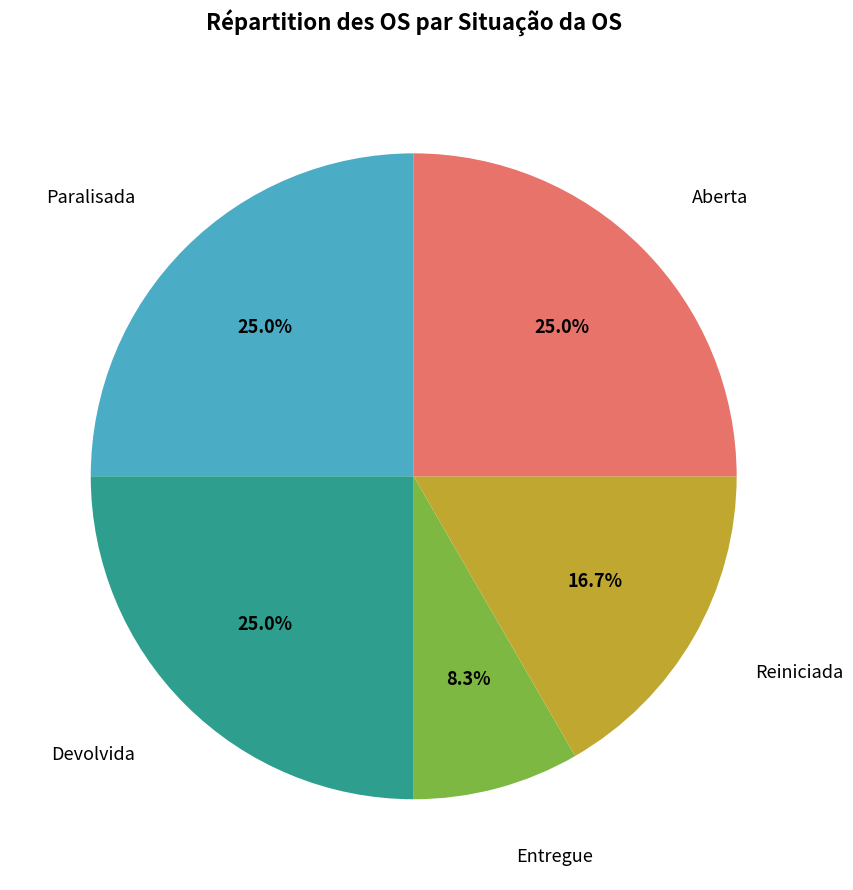

Does any single category account for the majority?

No